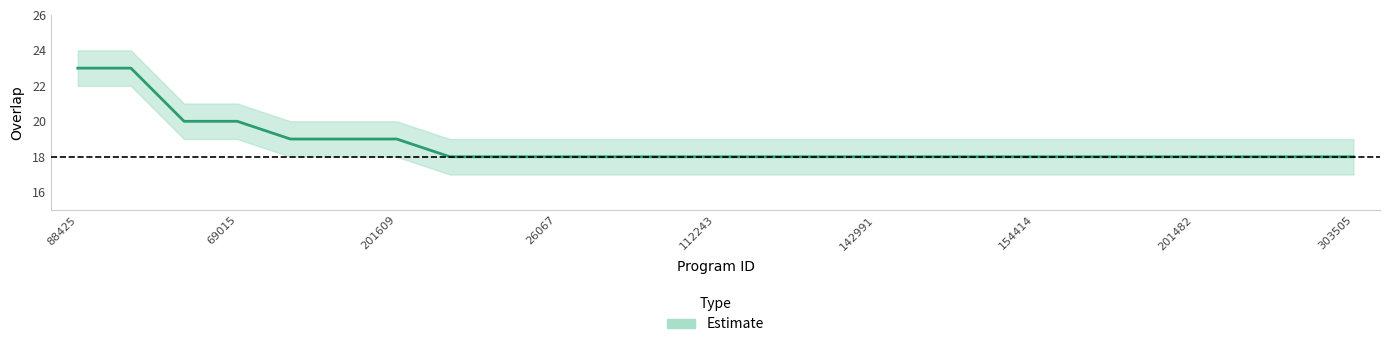

True or false: there are more than 2 points higher than both neighbors.

False